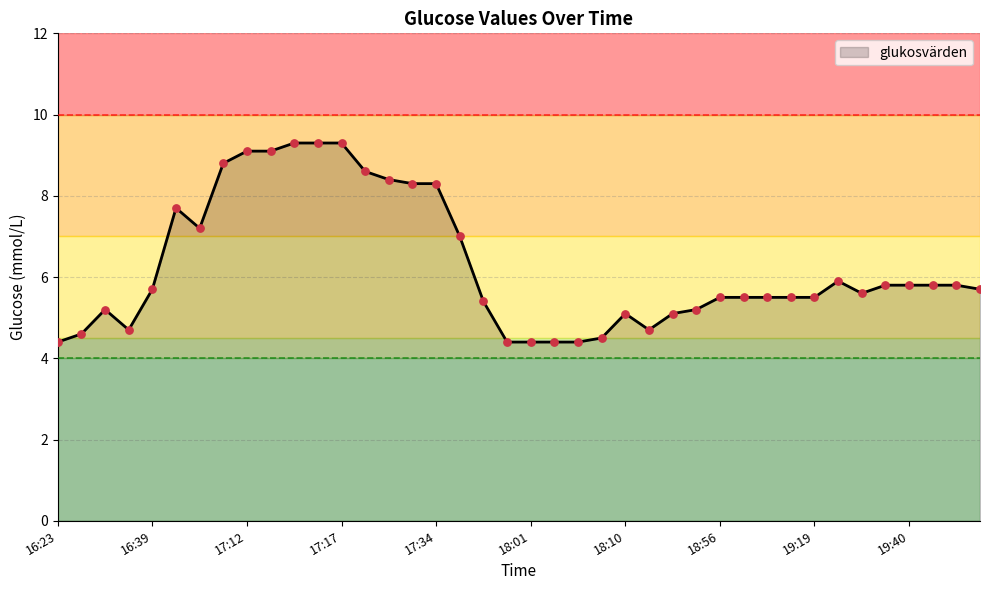

What is the maximum value shown in the chart?

9.3